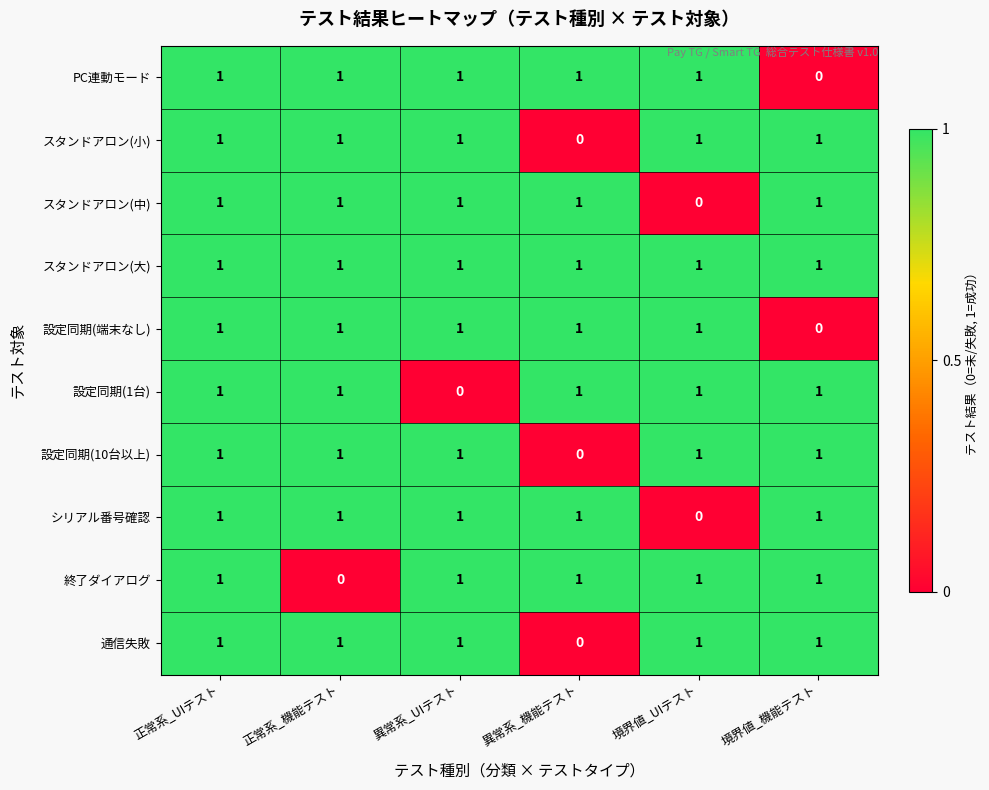

At how many categories does at least one series exceed 0?

6